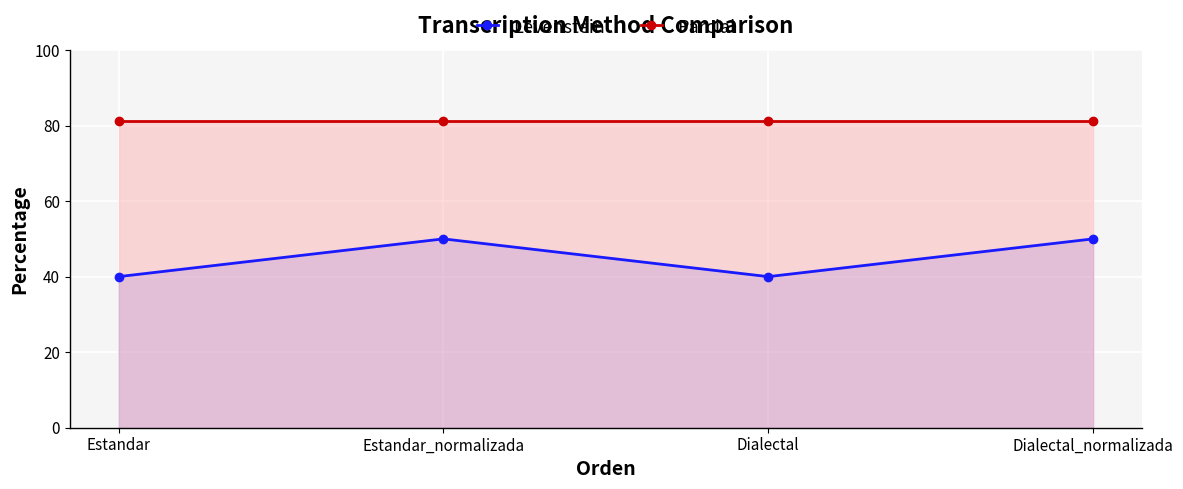

True or false: Parcial and Levenstein cross at least once.

False